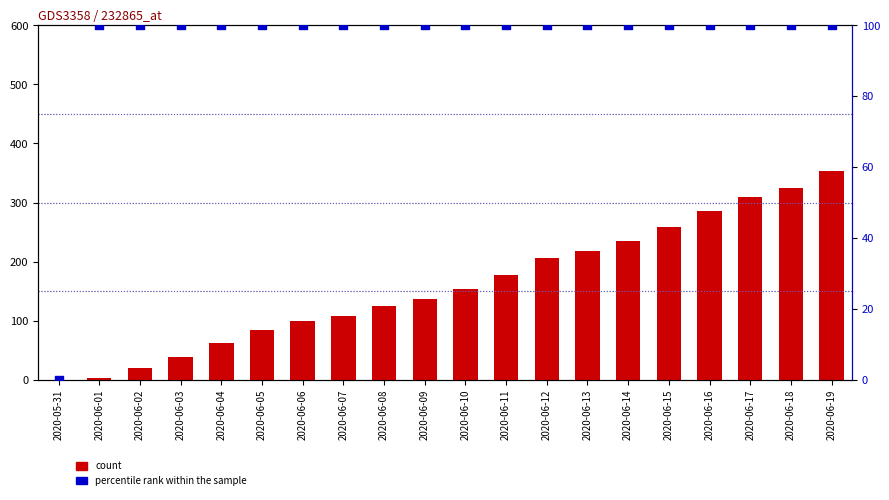

Which series reaches the maximum Y coordinate?

count